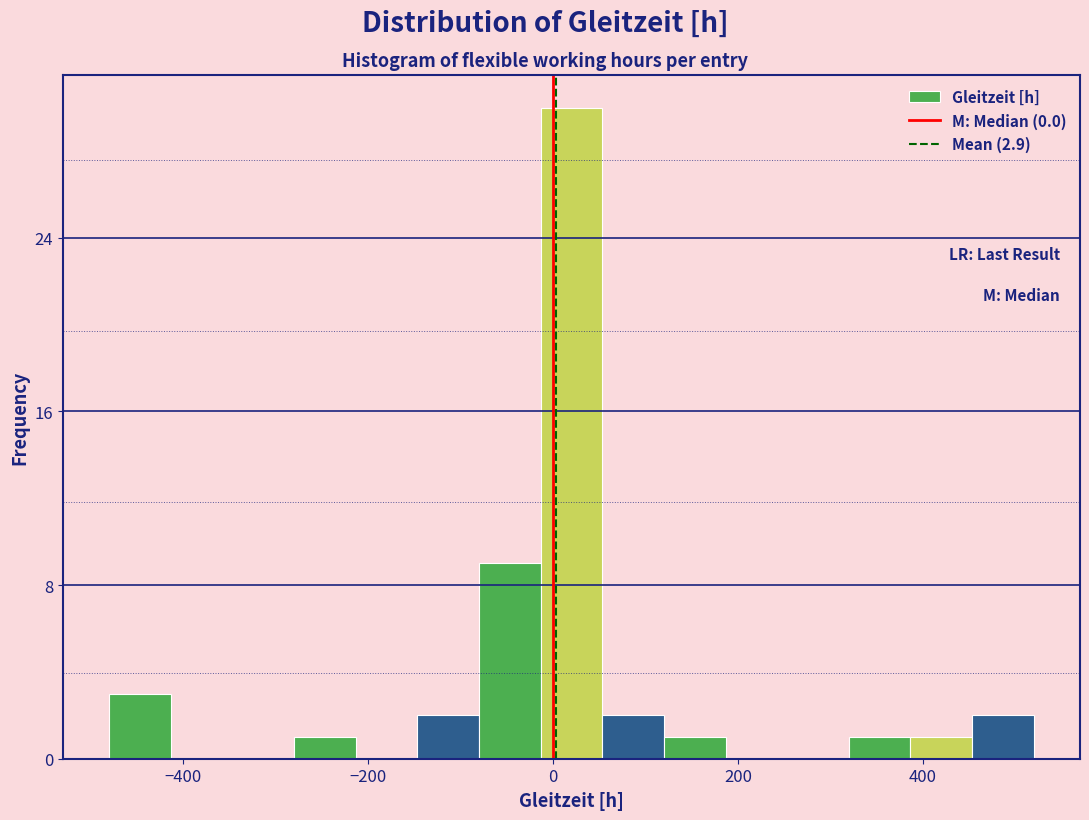

Read against the x-axis, roughly where is the centre of the tallest bar?

20